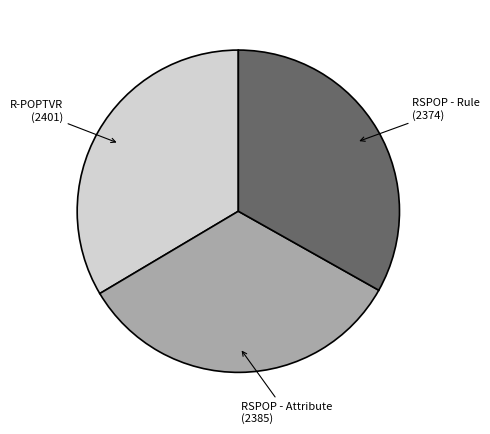

Is there any slice that represents more than half of the pie?

No